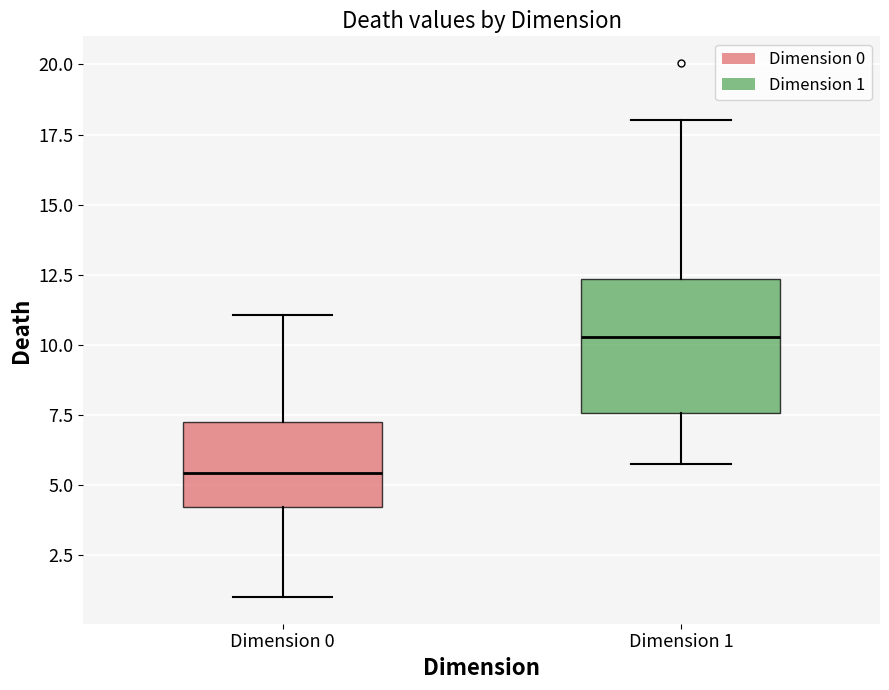

Where does the median line of the box for Dimension 1 sit on the y-axis? The values are not printed on the chart, so give them approximately, as read against the axis.

10.5